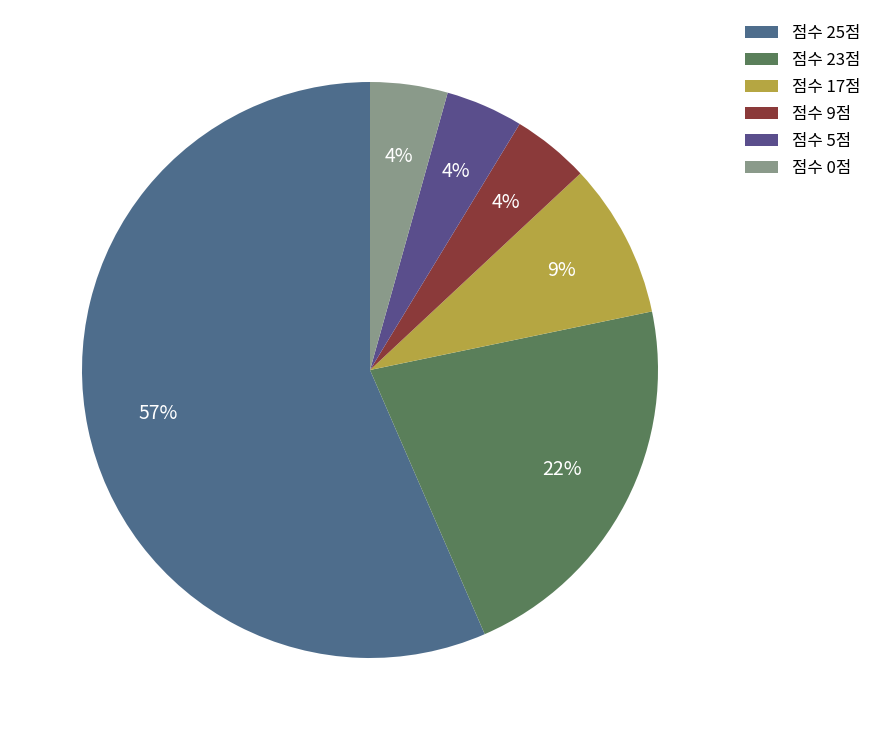

Count the number of slices in the pie.

6